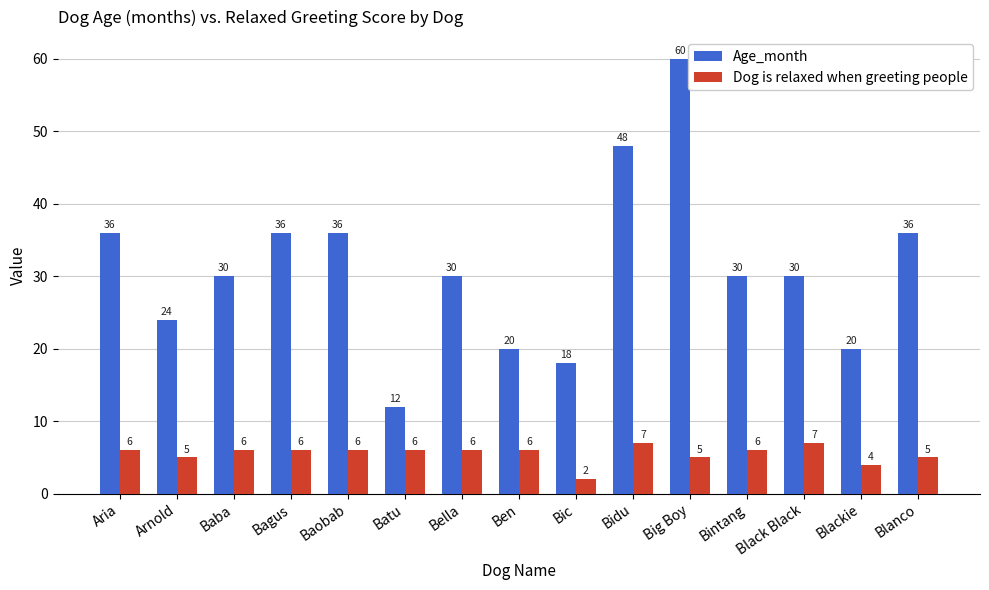

Which series has the widest spread of values?

Age_month